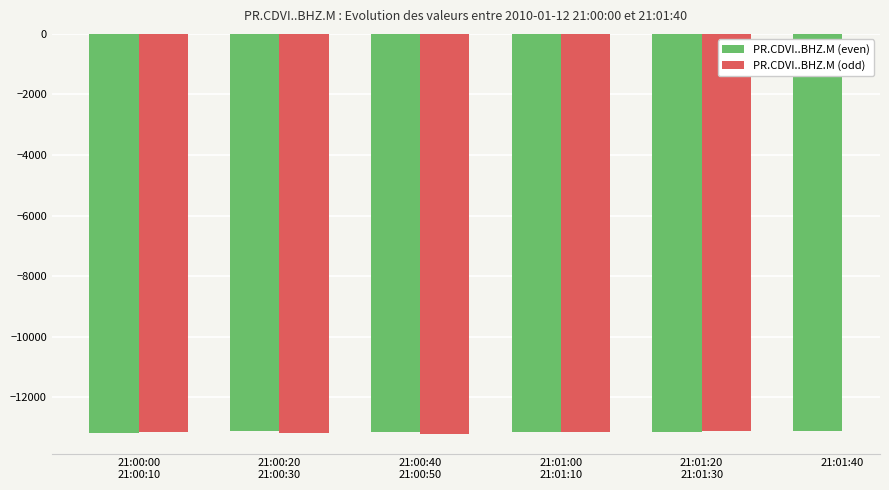

Between 21:00:00 and 21:01:10, which is larger?

21:01:10